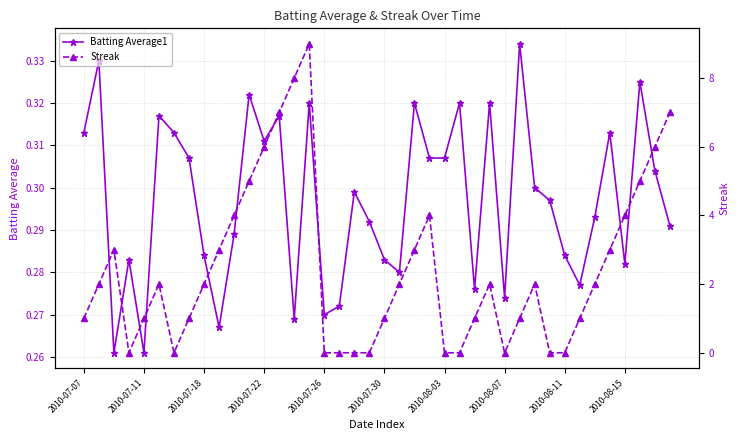

Count the Batting Average1 values in the range 0 to 1.

40